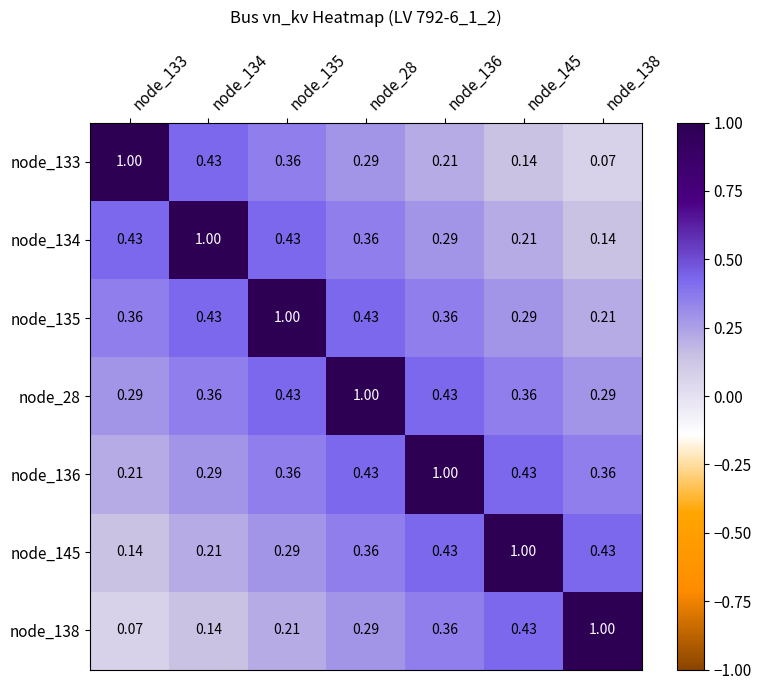

Is the value of node_138 at node_133 greater than the value of node_135 at node_133?

No